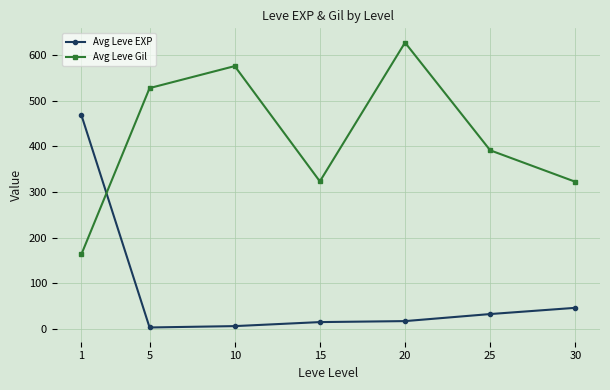

Which series changed the most between 25 and 30?

Avg Leve Gil